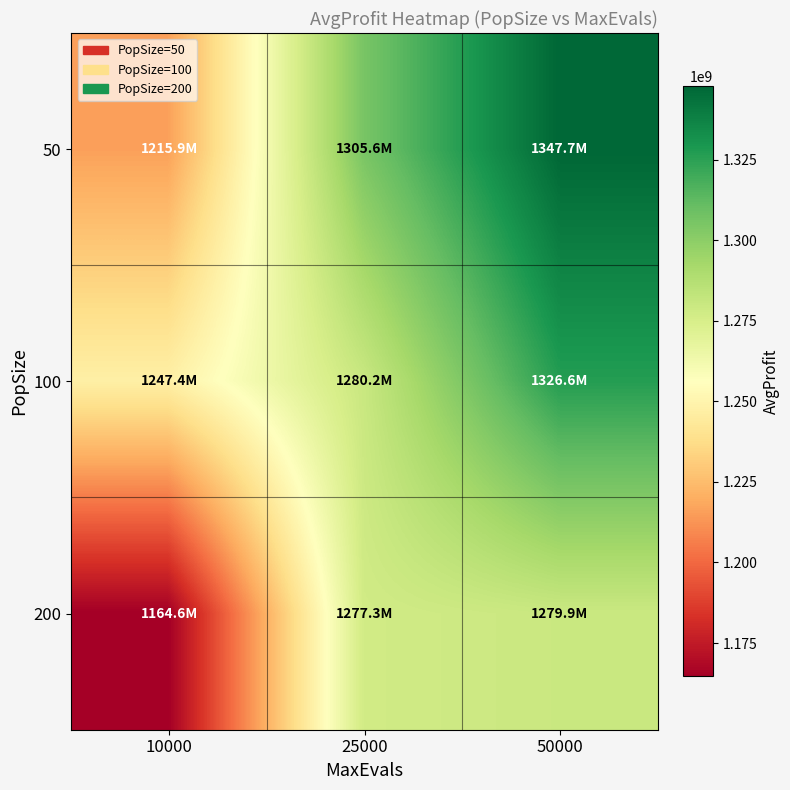

Rank the series at 10000 from highest to lowest value.

100, 50, 200